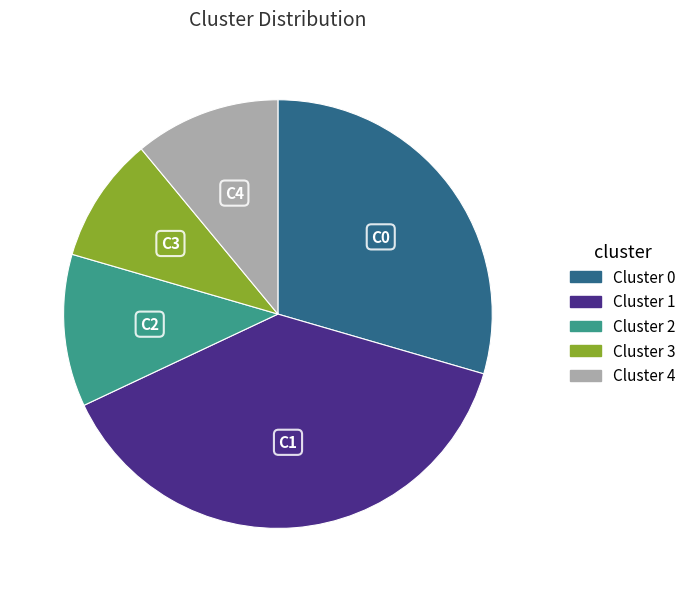

Which category has the biggest portion of the pie?

Cluster 1